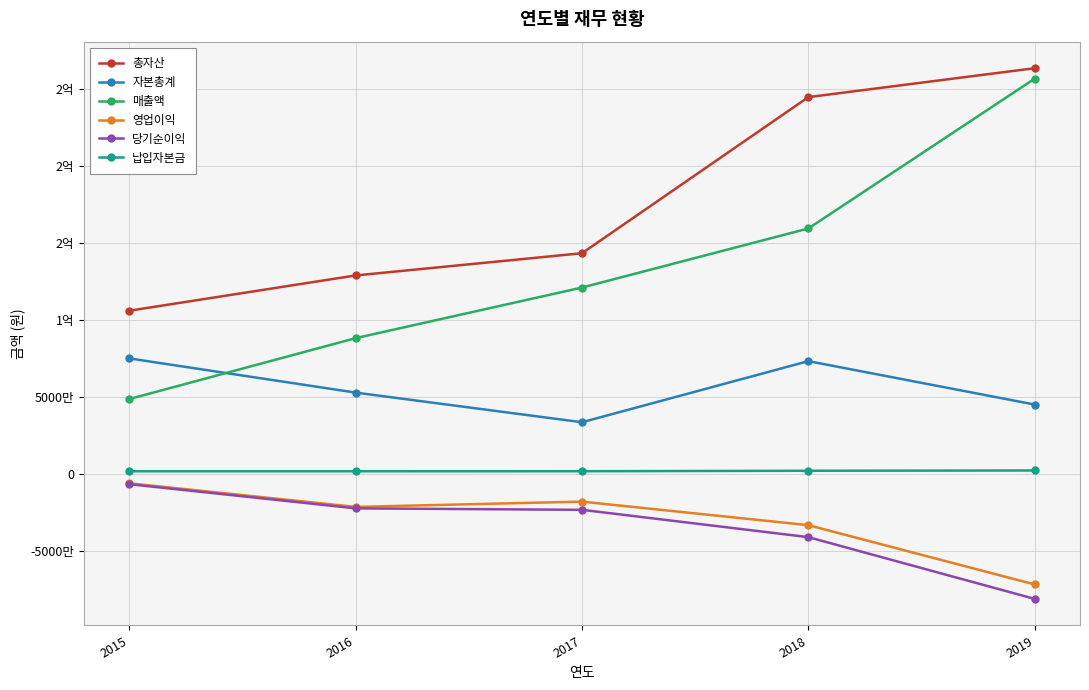

What is the sum of the 당기순이익 values at 2019 and 2015?

-87521519